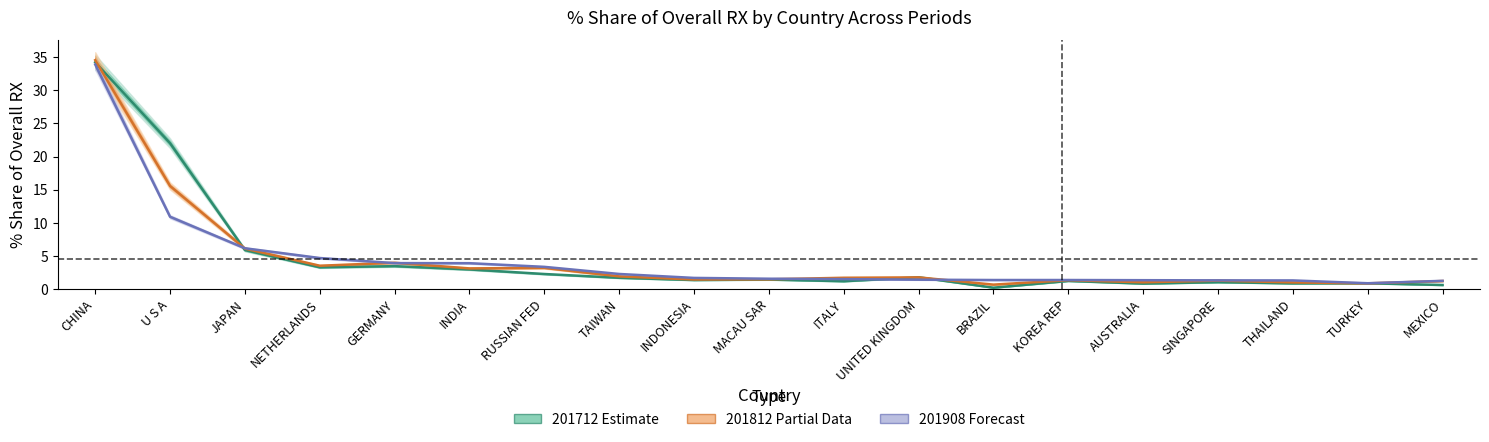

What is the label of the 1st point from the right?

MEXICO